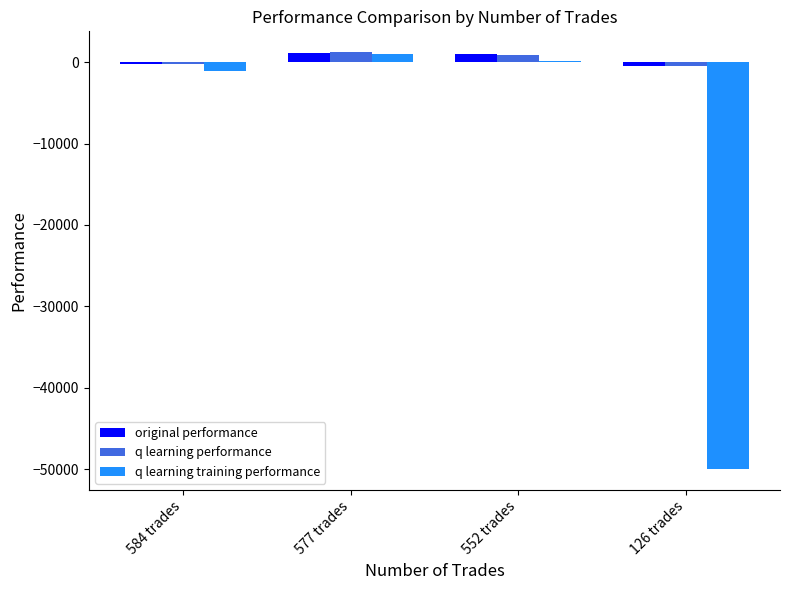

Which series has the widest spread of values?

q learning training performance